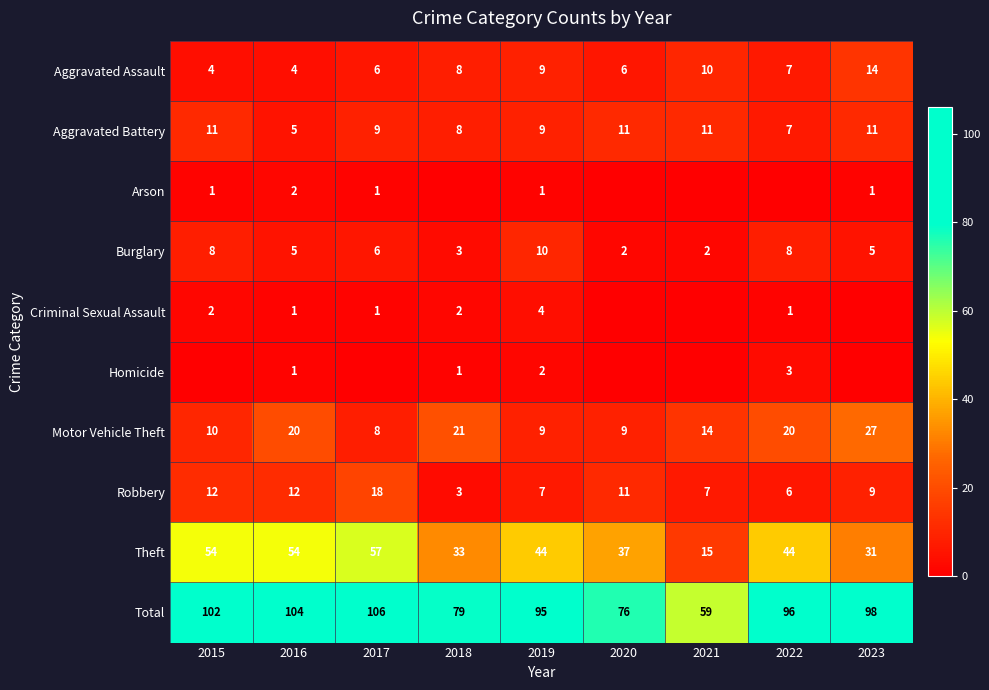

Which category has the highest value across all series?

2017